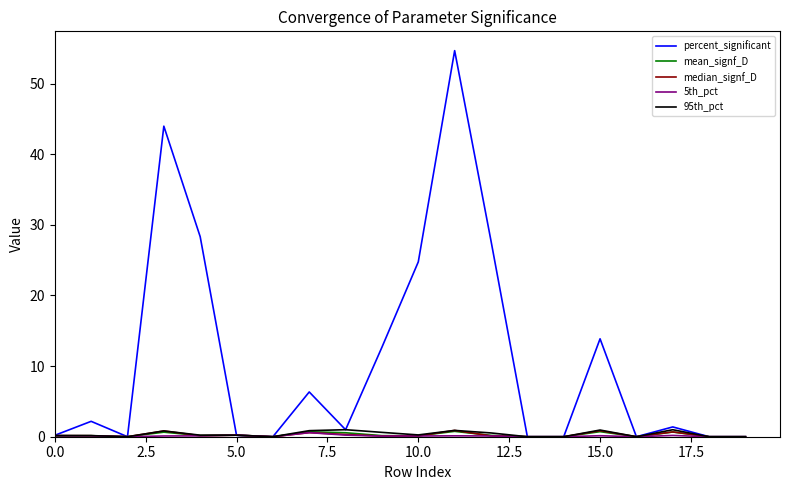

Which series has the largest total across all categories?

percent_significant